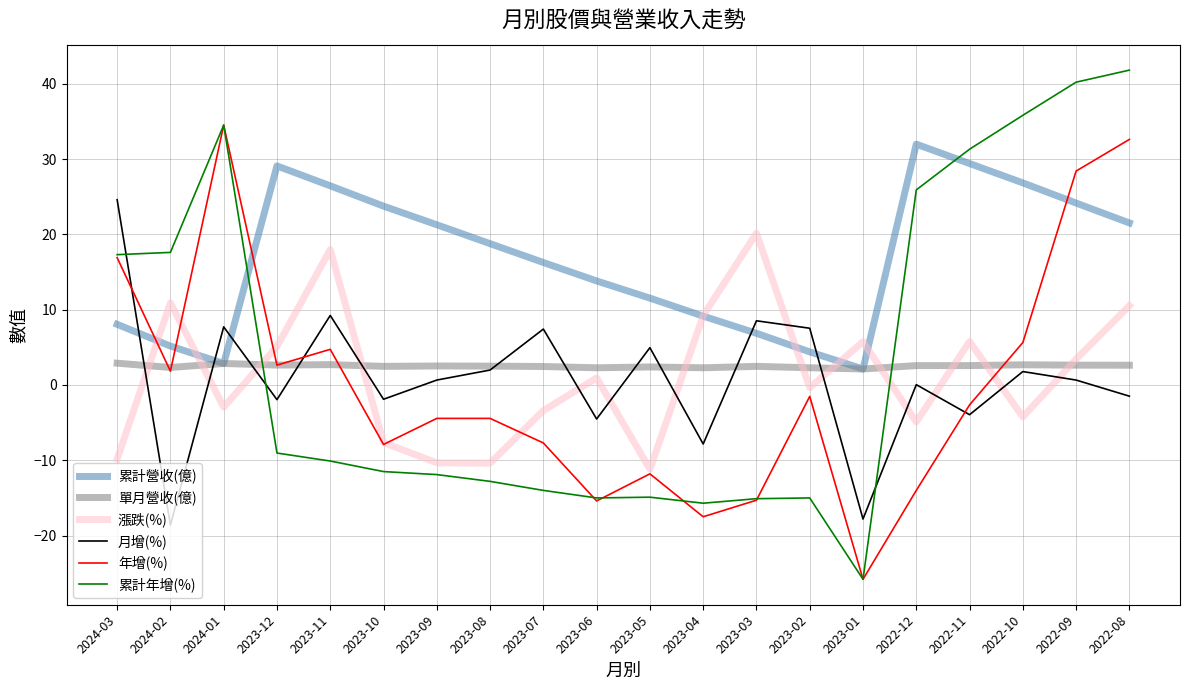

What is the average value of the 累計年增(%) series?

3.7